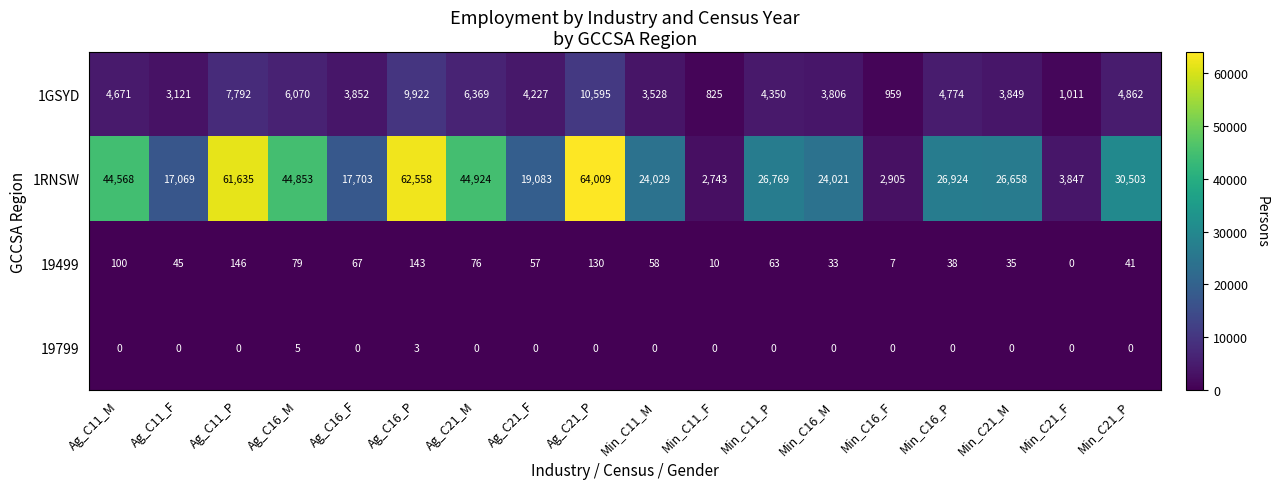

What is the difference between the 19499 values at Ag_C21_F and Ag_C16_P?

86